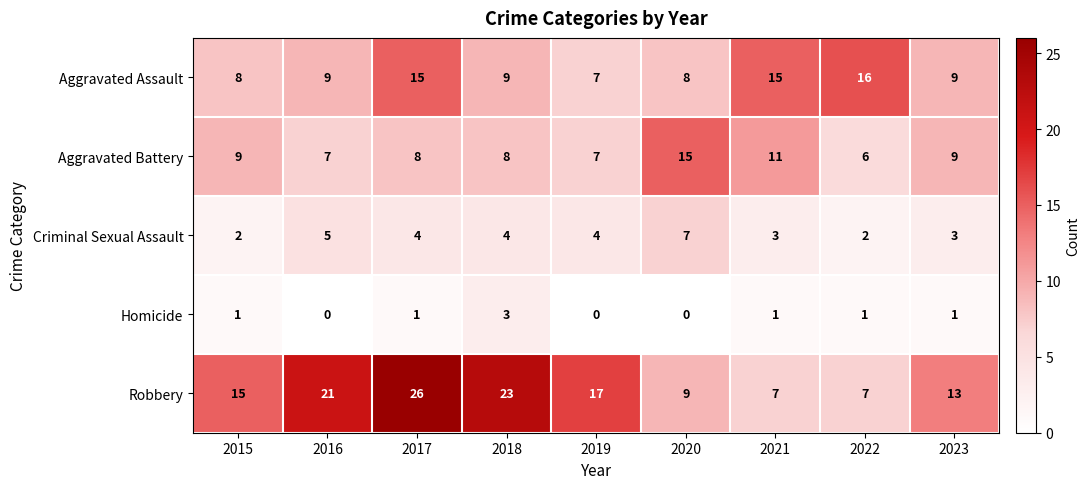

Is it true that Criminal Sexual Assault equals 1 at 2017?

False